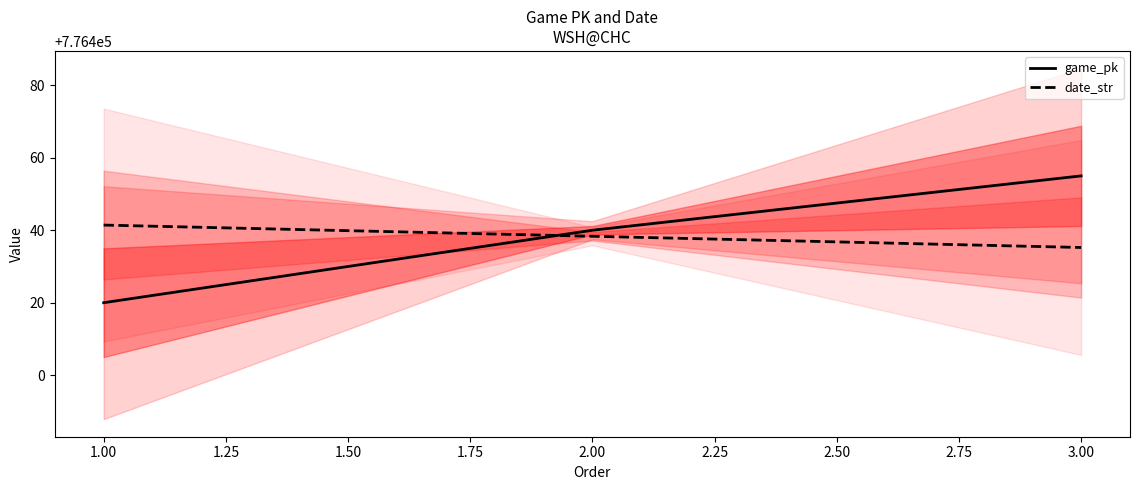

Rank the series by their maximum value, from highest to lowest.

game_pk, date_str